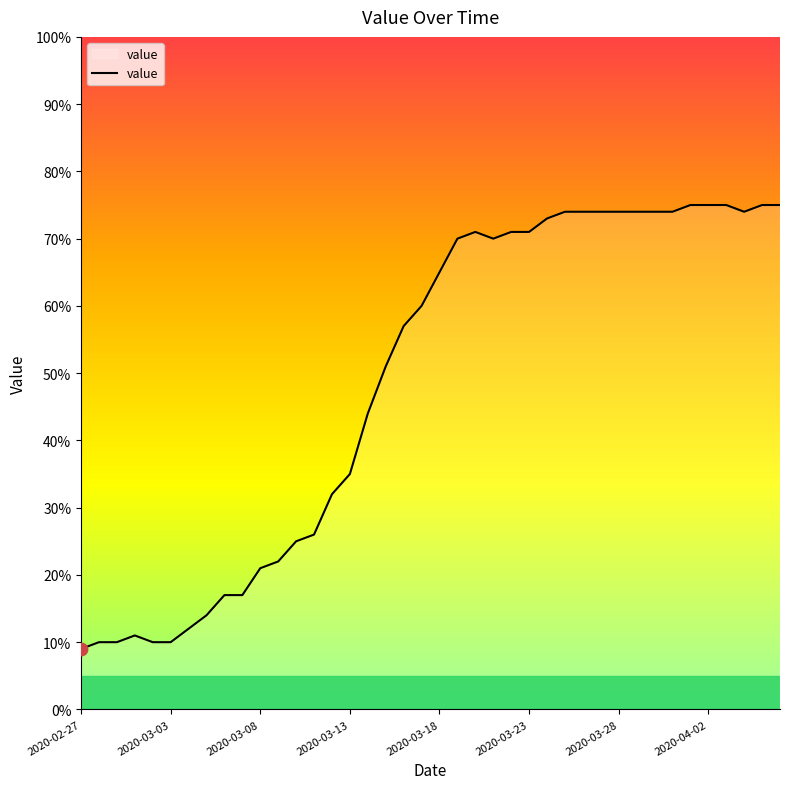

What is the difference between the maximum and minimum values?

66